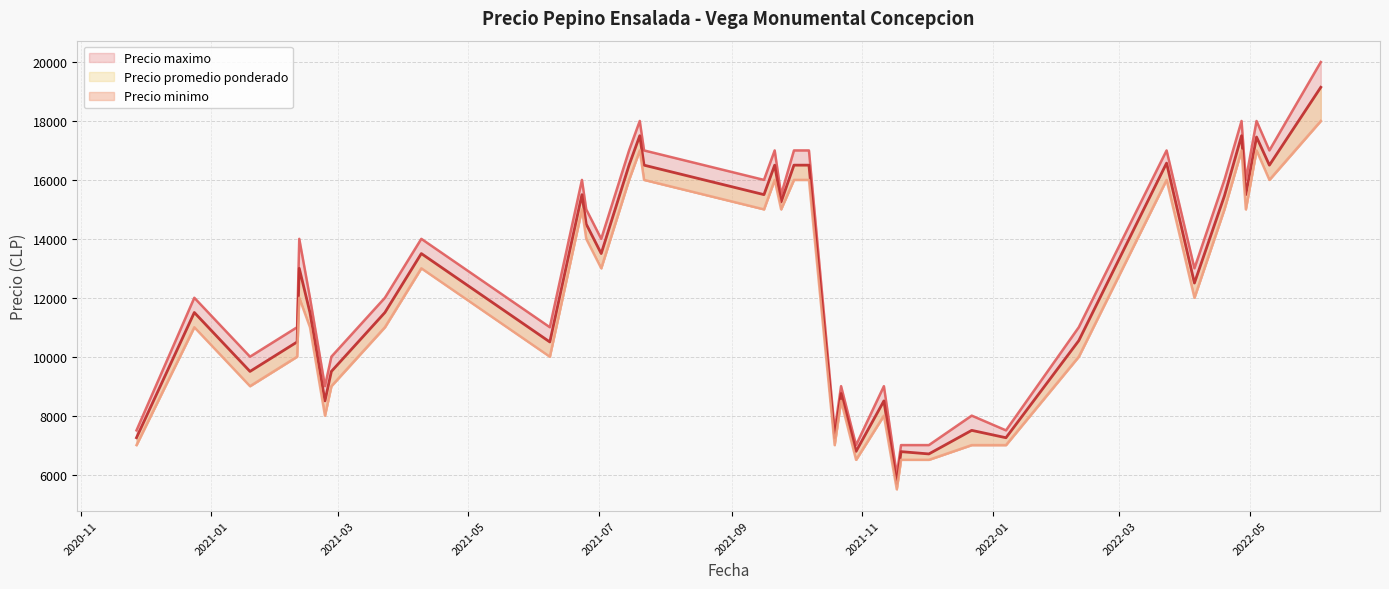

What is the difference between the highest and lowest values at 2021-12-02?

500